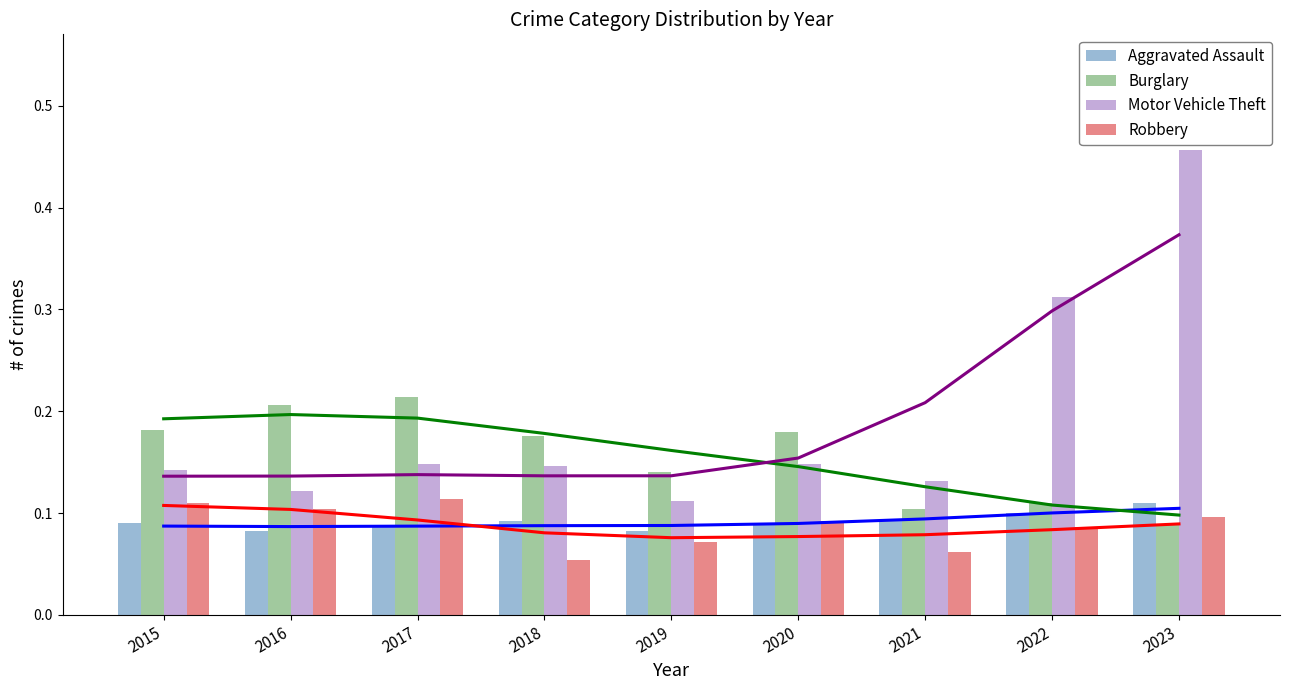

What is the sum of the Burglary values at 2020 and 2015?

0.4